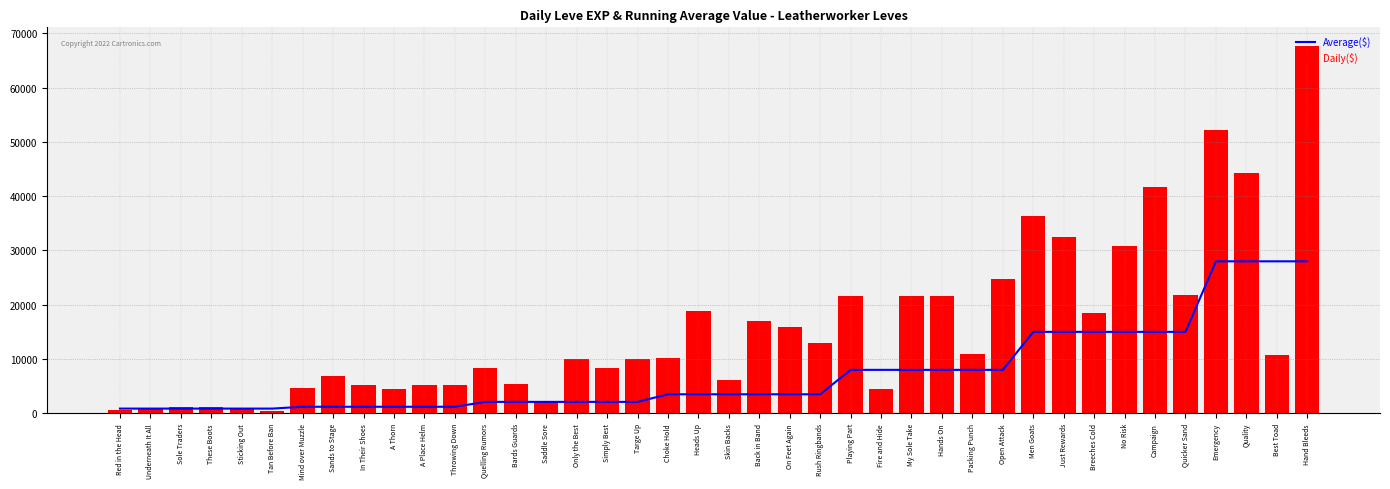

What is the difference between the maximum and second lowest values in the Average($) series?

27137